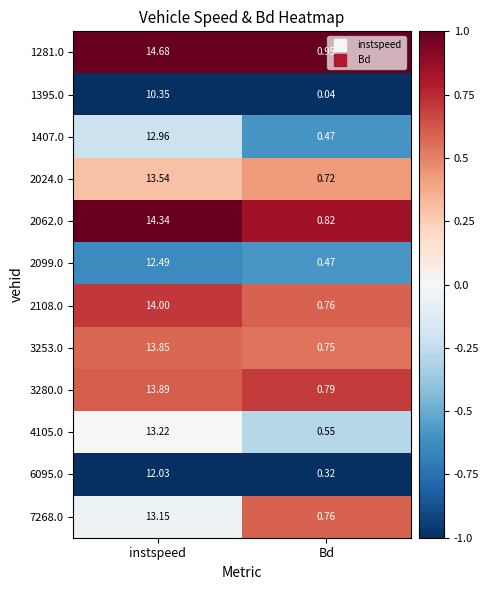

At which category is the sum across all series the highest?

instspeed